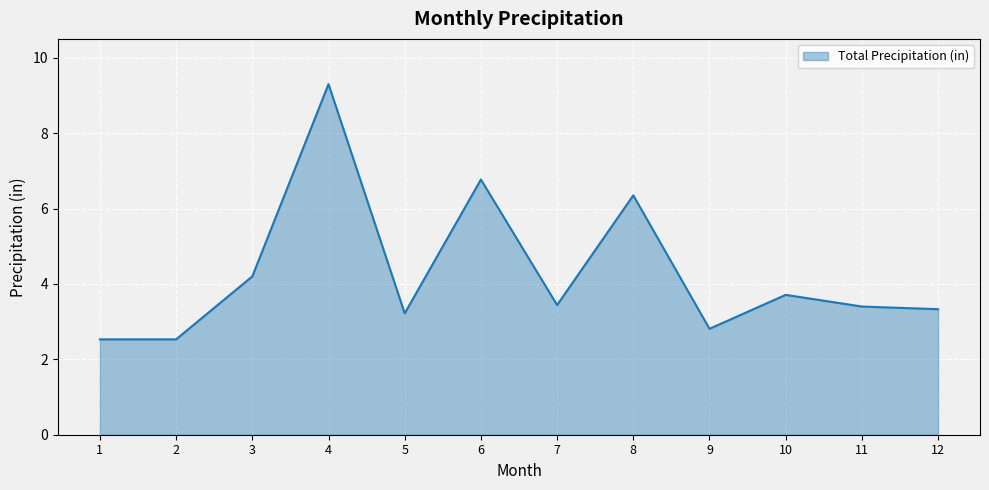

What is the difference between the maximum and minimum values?

6.8